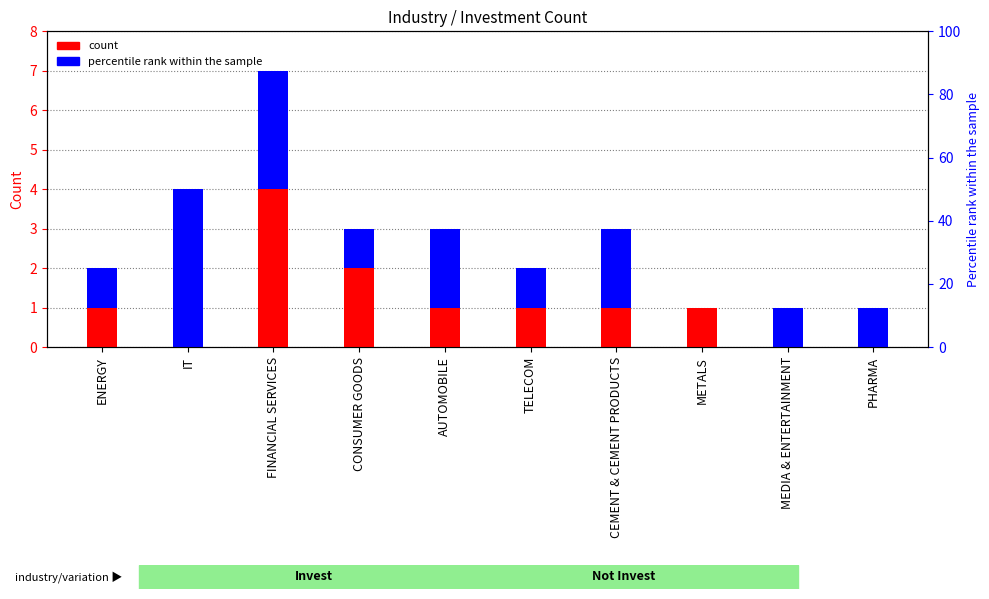

Reading right to left, extract all data points from this chart.

Invest Count: PHARMA=0	MEDIA & ENTERTAINMENT=0	METALS=1	CEMENT & CEMENT PRODUCTS=1	TELECOM=1	AUTOMOBILE=1	CONSUMER GOODS=2	FINANCIAL SERVICES=4	IT=0	ENERGY=1
Not Invest Count: PHARMA=1	MEDIA & ENTERTAINMENT=1	METALS=0	CEMENT & CEMENT PRODUCTS=2	TELECOM=1	AUTOMOBILE=2	CONSUMER GOODS=1	FINANCIAL SERVICES=3	IT=4	ENERGY=1